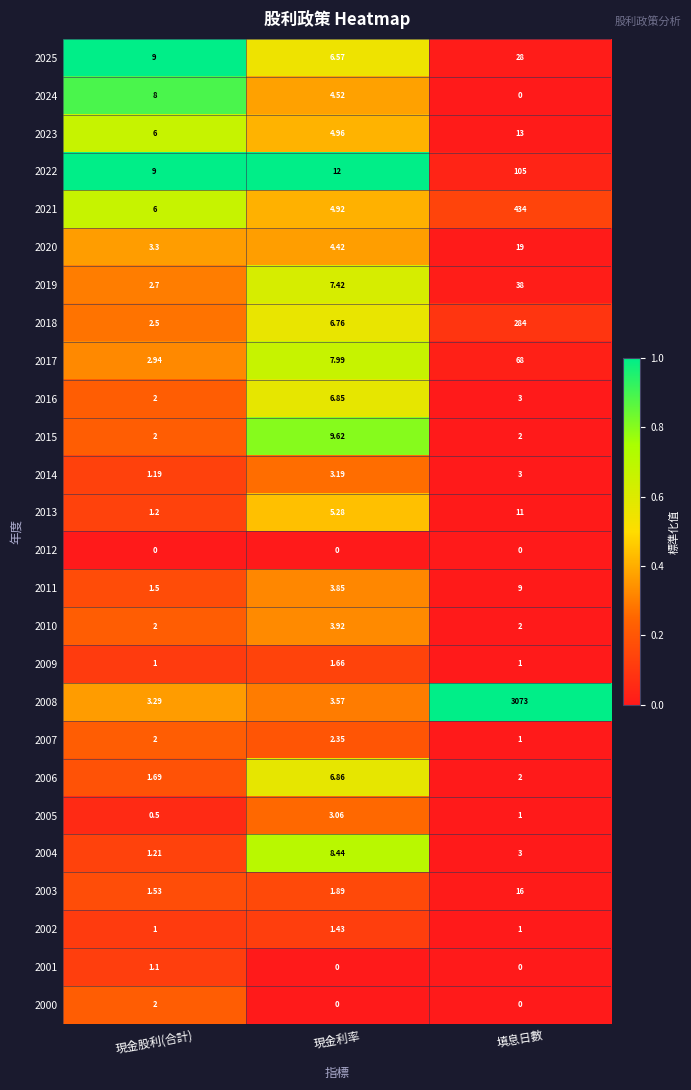

What is the maximum value shown in the chart?

3073.0